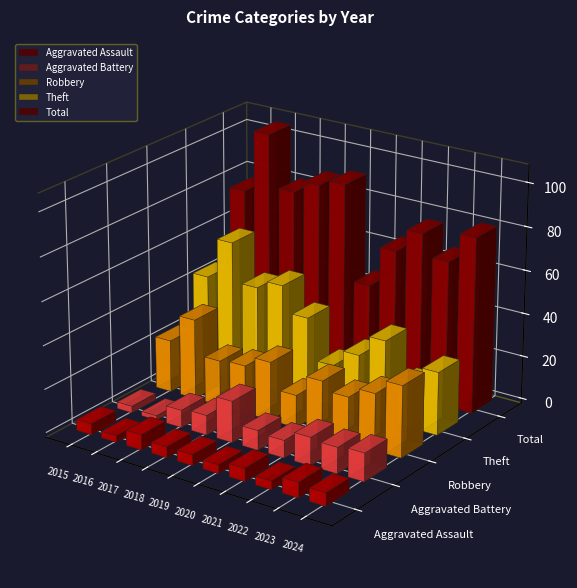

What is the lowest value of the Theft series?

19